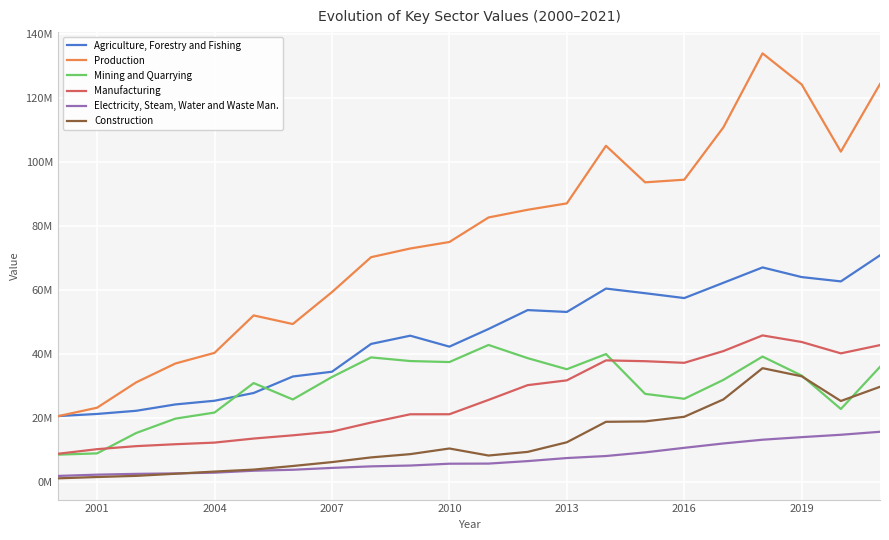

What is the maximum value for Construction?

35625945